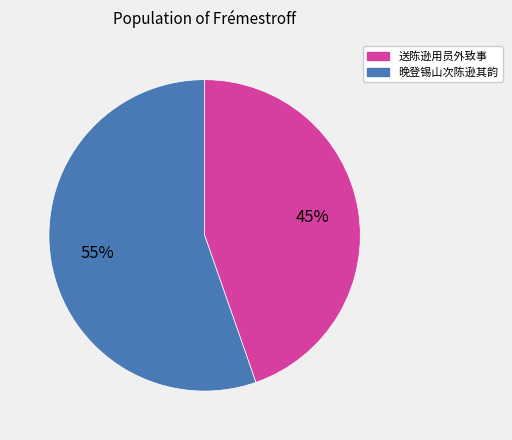

How many slices are in this pie chart?

2